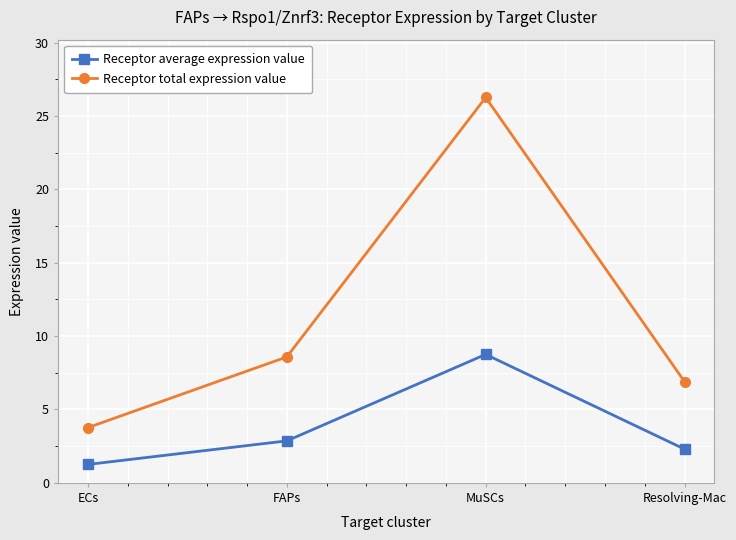

How many values in the Receptor total expression value series exceed 8?

2